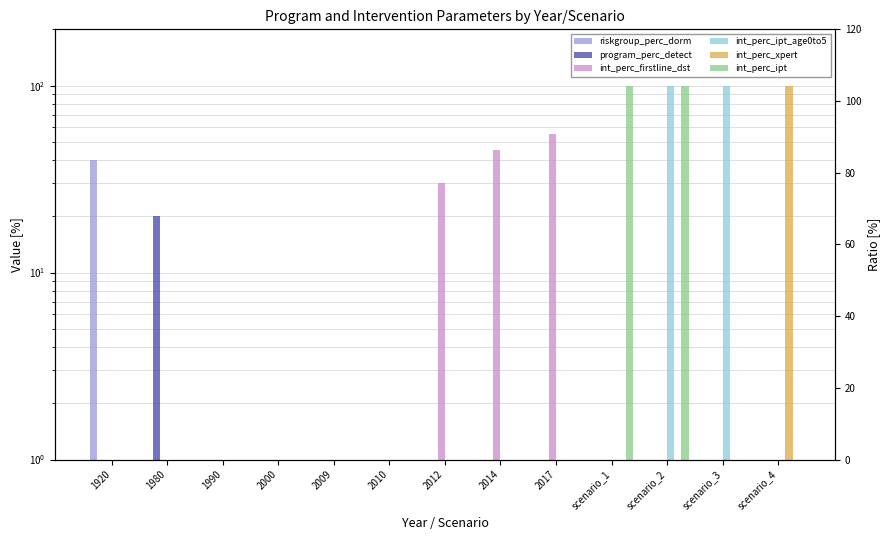

What is the difference between the second highest and second lowest values in the int_perc_firstline_dst series?

45